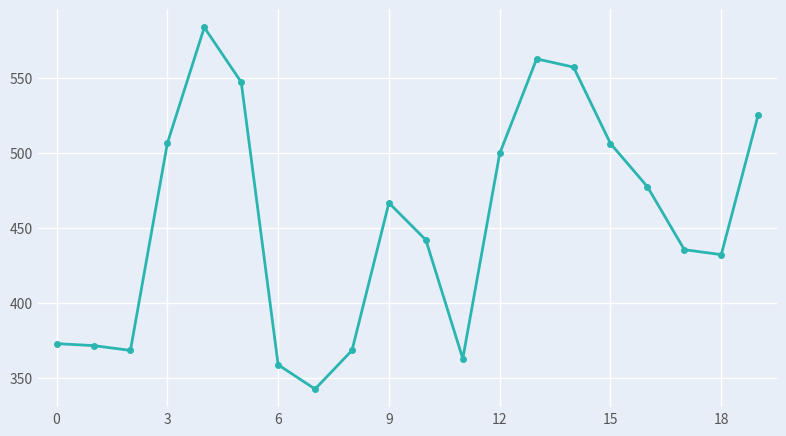

What is the greatest value displayed?

583.8